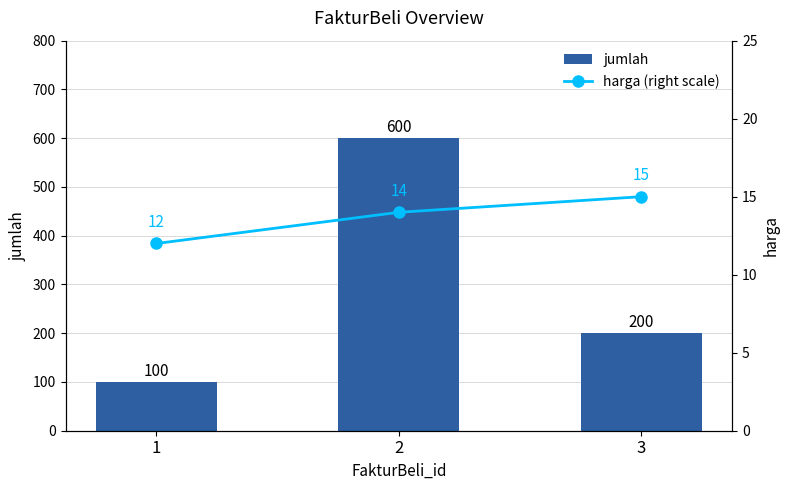

Is it true that jumlah equals 600 at 2?

True